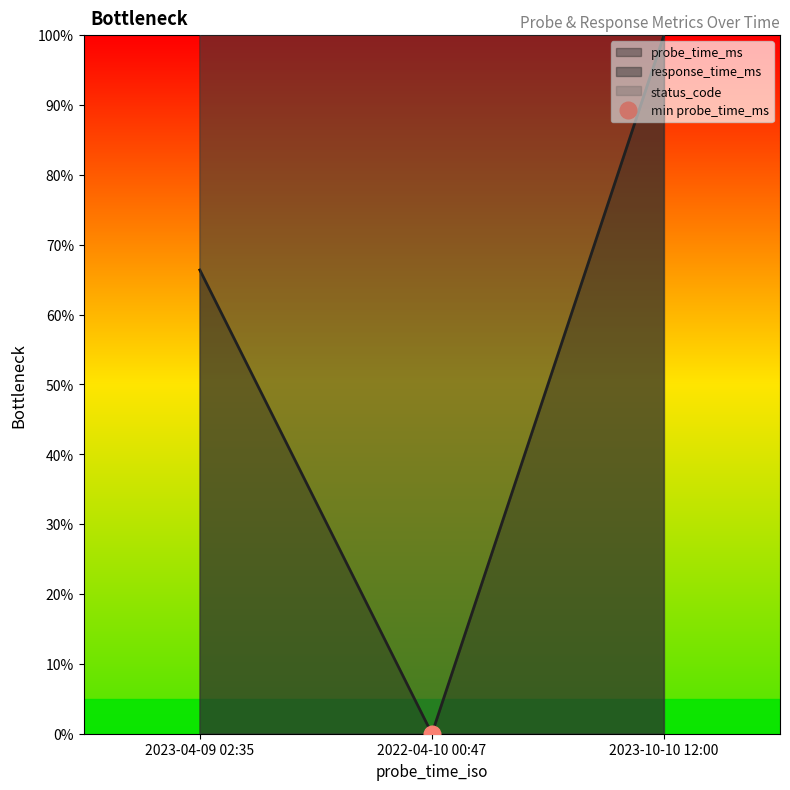

What is the label of the 1st point from the right?

2023-10-10 12:00